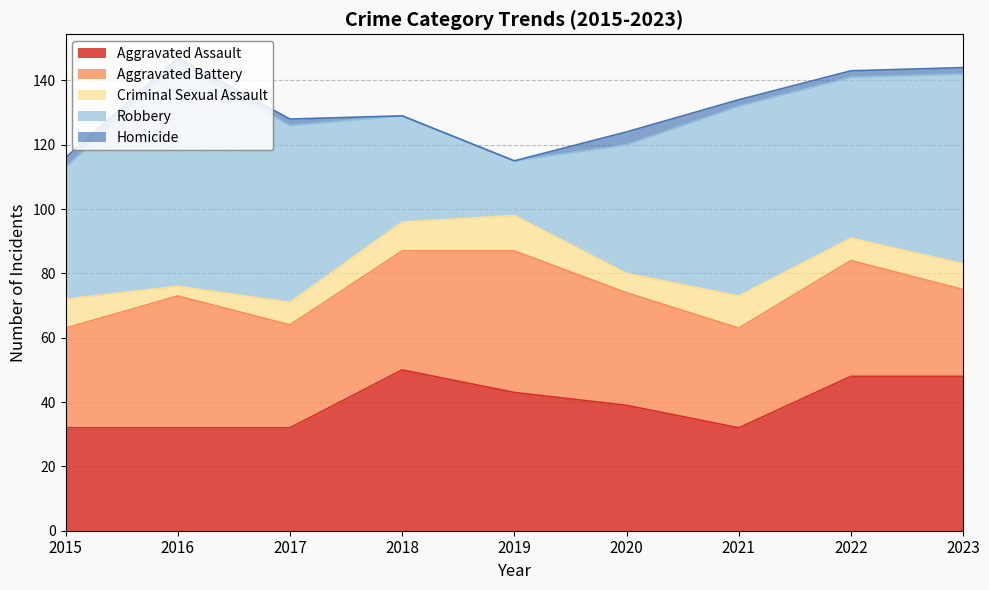

The Aggravated Battery series shows 32 at 2017. True or false?

True